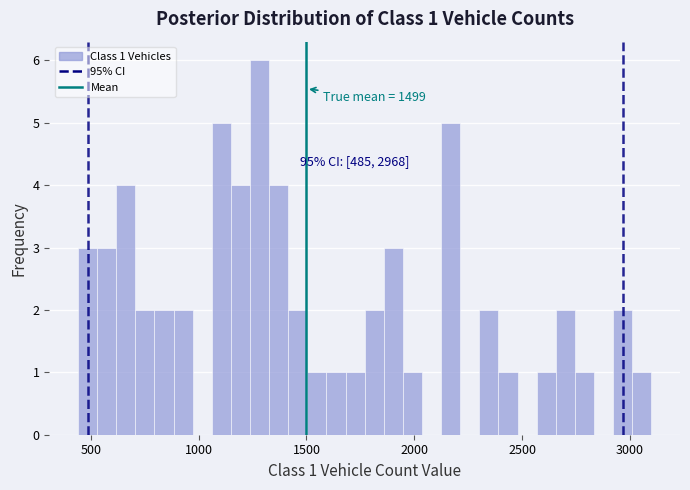

Around what value on the x-axis is the tallest bar? Give the approximate position of its centre, as read against the axis.

1300